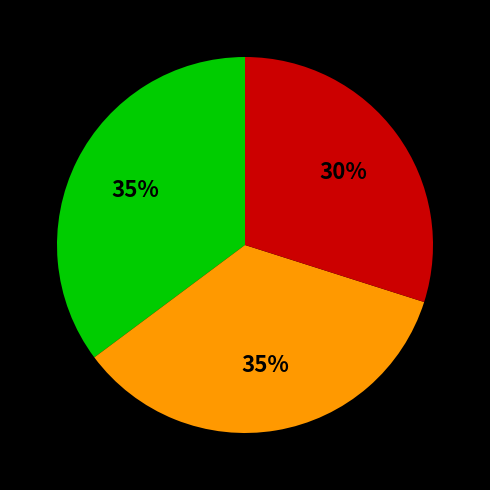

Is there a majority slice in this chart?

No